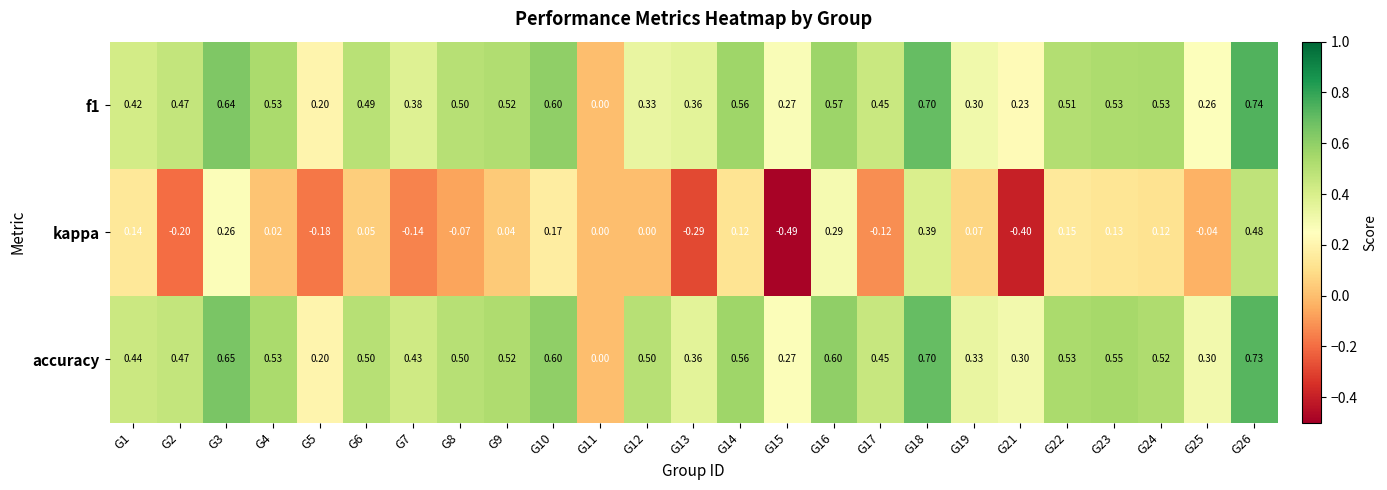

What is the total value across all series at G7?

0.7